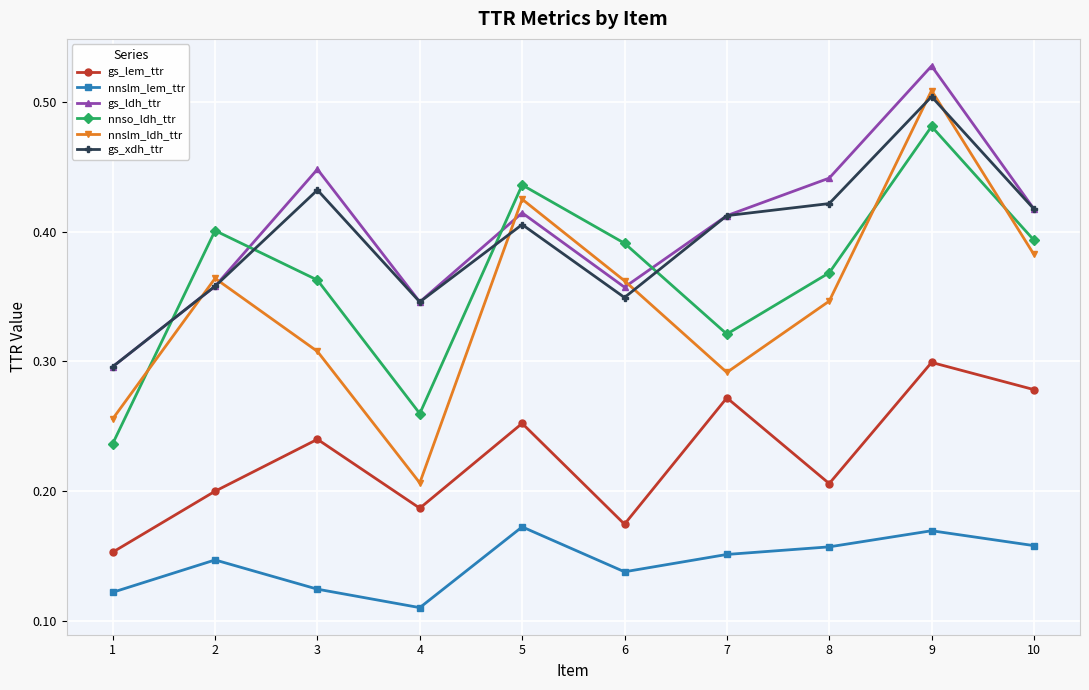

How many series are shown in this chart?

6